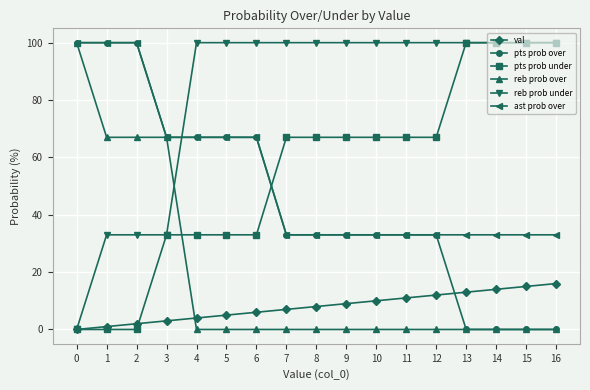

Reading left to right, transcribe all the data shown in this chart.

val: 0	1	2	3	4	5	6	7	8	9	10	11	12	13	14	15	16
pts prob over: 100	100	100	67	67	67	67	33	33	33	33	33	33	0	0	0	0
pts prob under: 0	0	0	33	33	33	33	67	67	67	67	67	67	100	100	100	100
reb prob over: 100	67	67	67	0	0	0	0	0	0	0	0	0	0	0	0	0
reb prob under: 0	33	33	33	100	100	100	100	100	100	100	100	100	100	100	100	100
ast prob over: 100	100	100	67	67	67	67	33	33	33	33	33	33	33	33	33	33